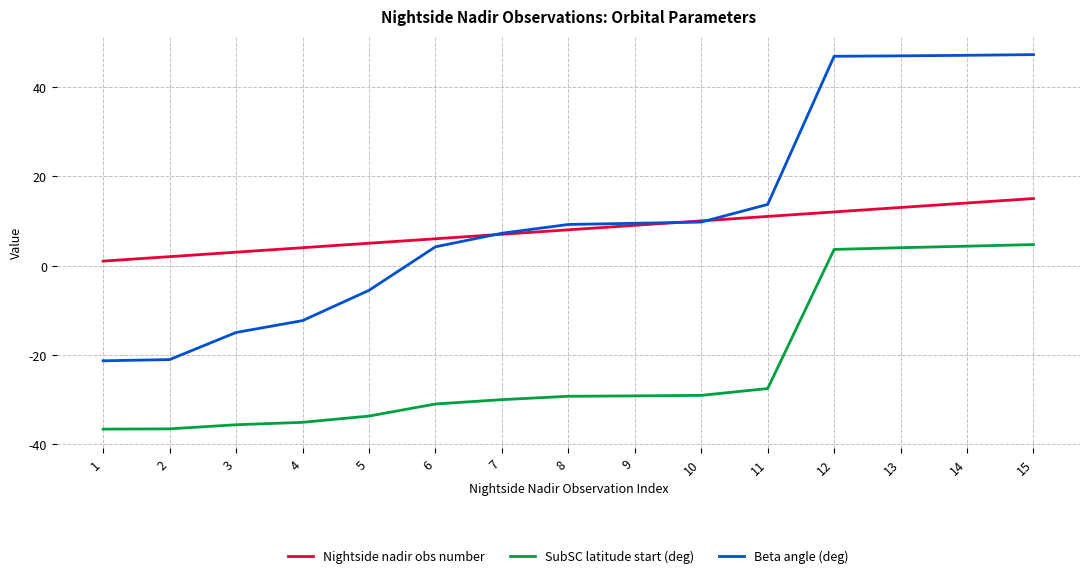

Count the number of data series in this chart.

3